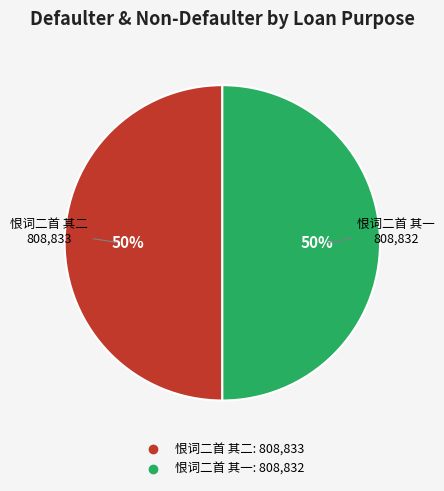

Combined, do 恨词二首 其二 and 恨词二首 其一 account for over 50%?

Yes